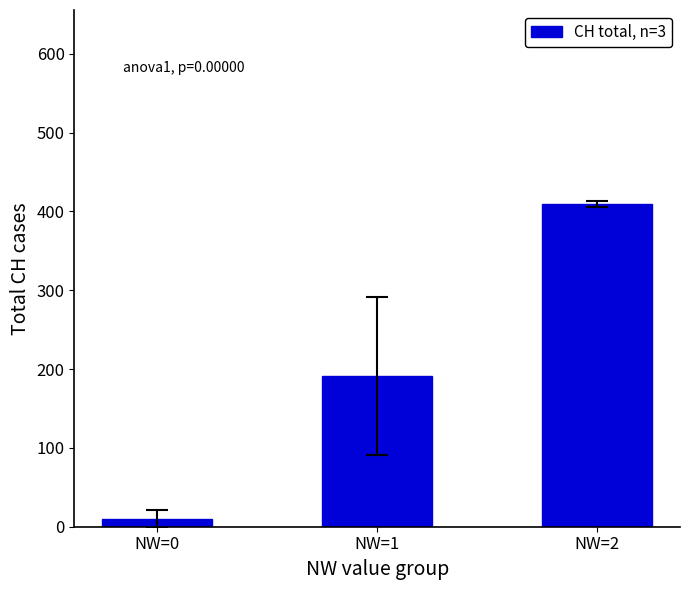

What value does the data have at NW=1?

191.1